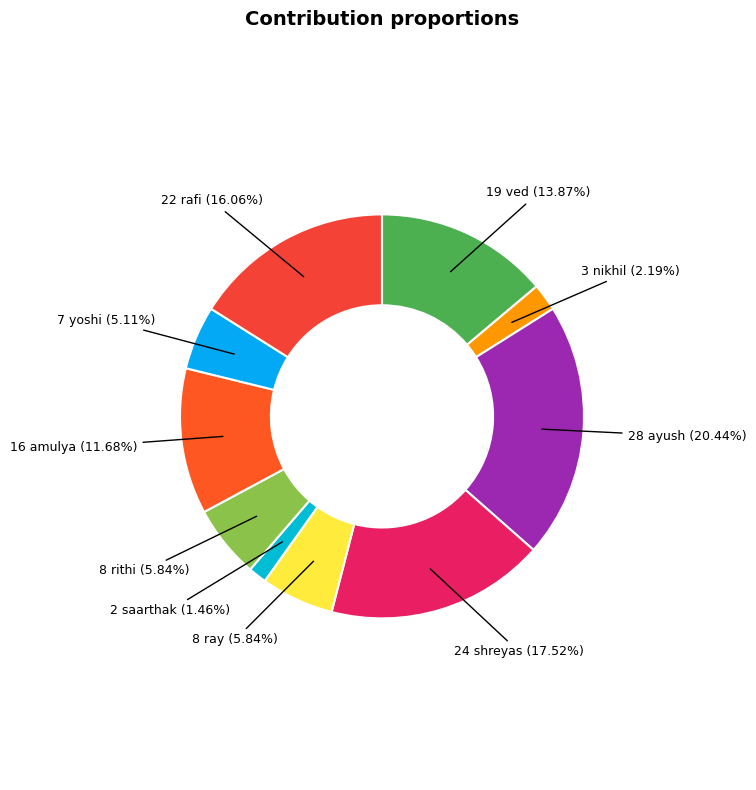

Which slice is the largest?

ayush